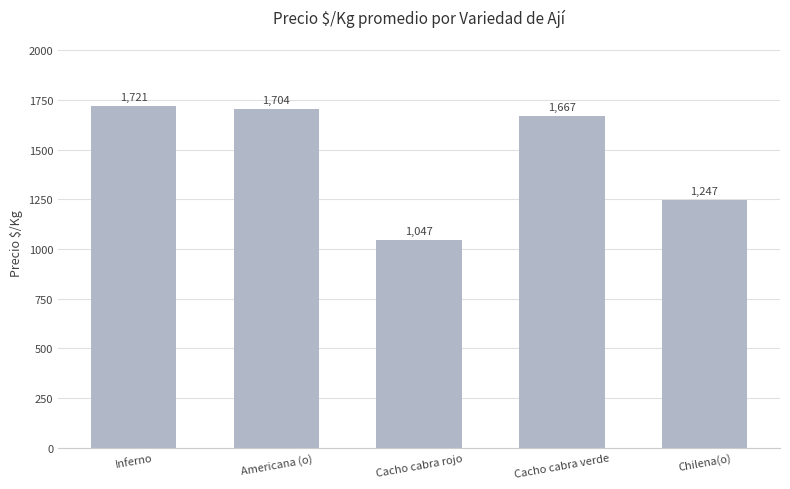

Where is the data nearest to the value 1384?

Chilena(o)